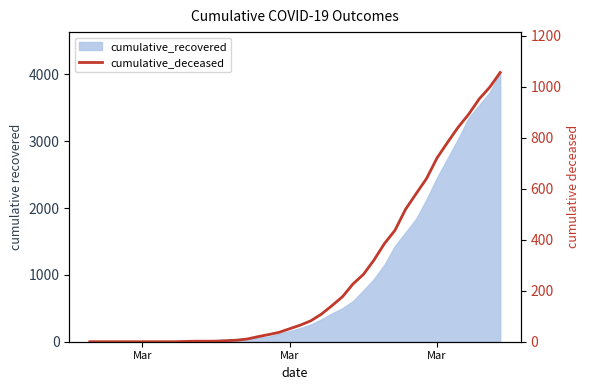

What is the greatest value displayed?

1056